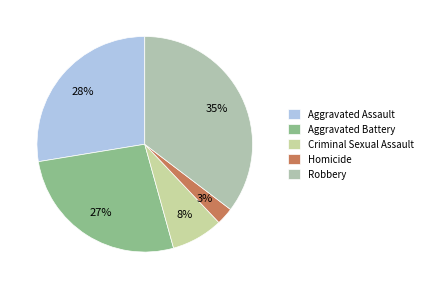

What percentage is the Robbery slice, to the nearest percent?

35%